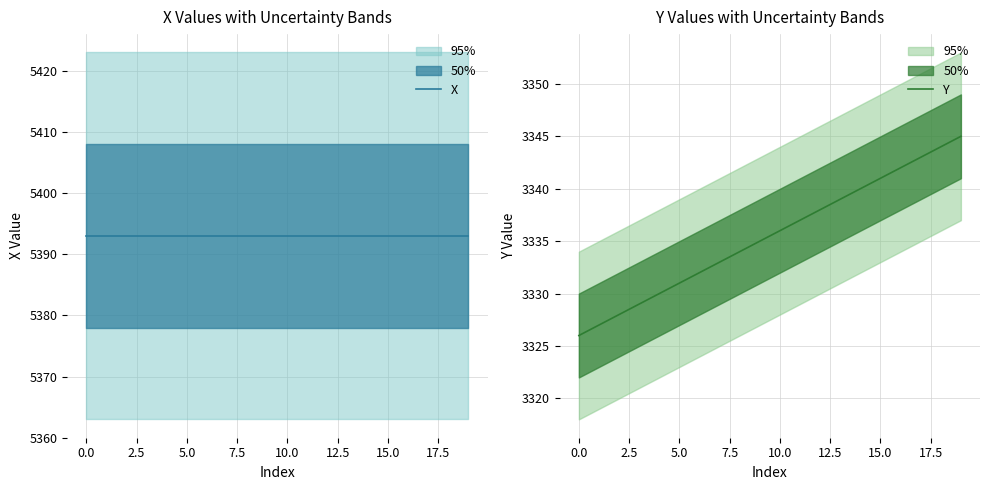

How many data points in Y are less than 3336?

10